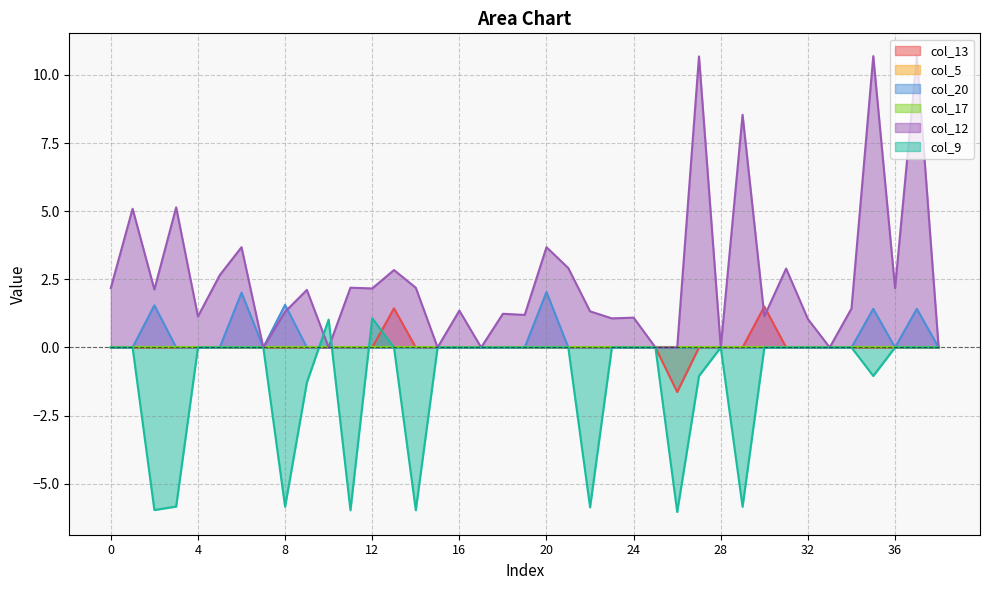

Which category has the lowest value in the col_13 series?

26